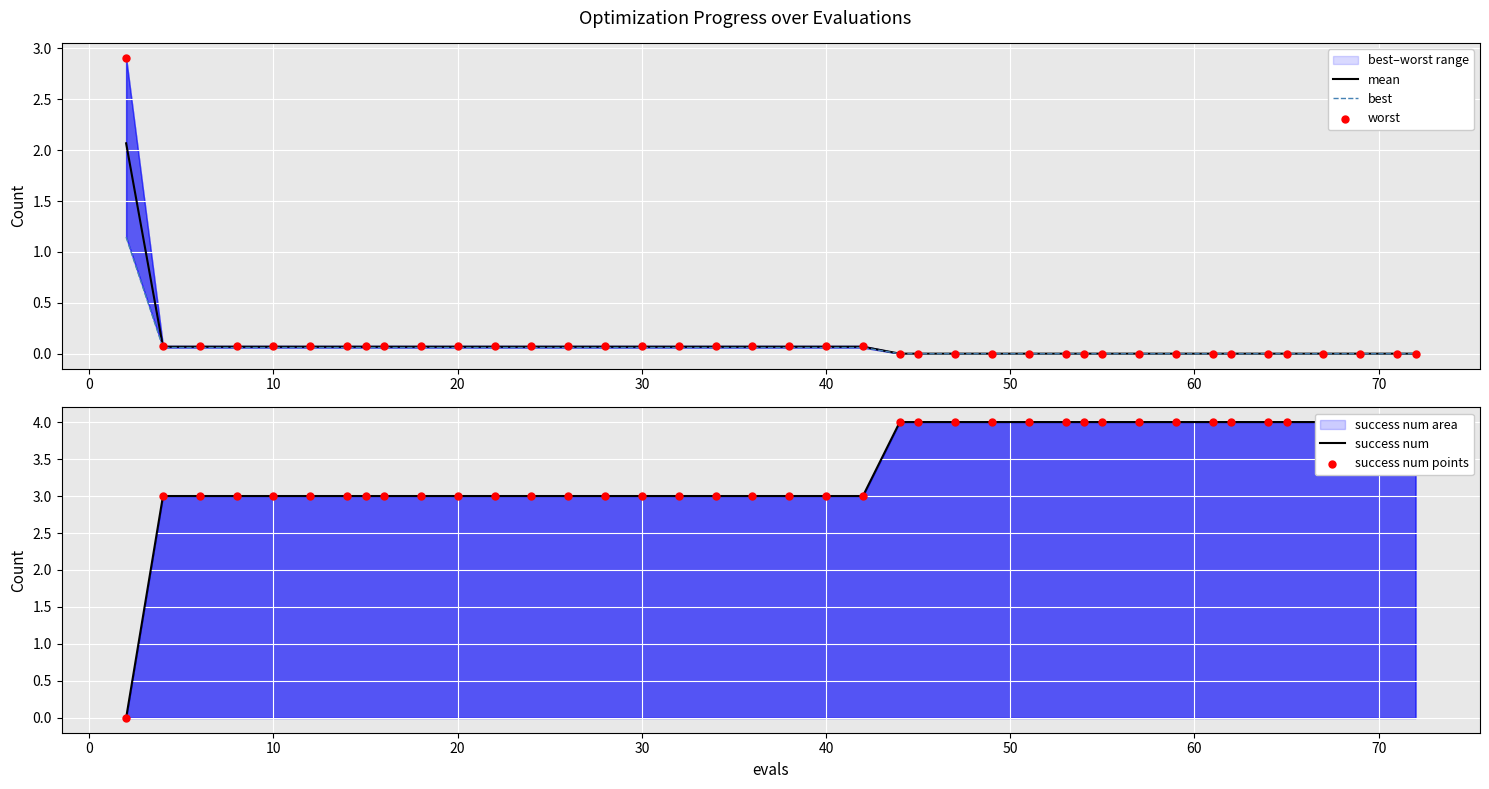

Which series has the largest Y range (max minus min)?

success num